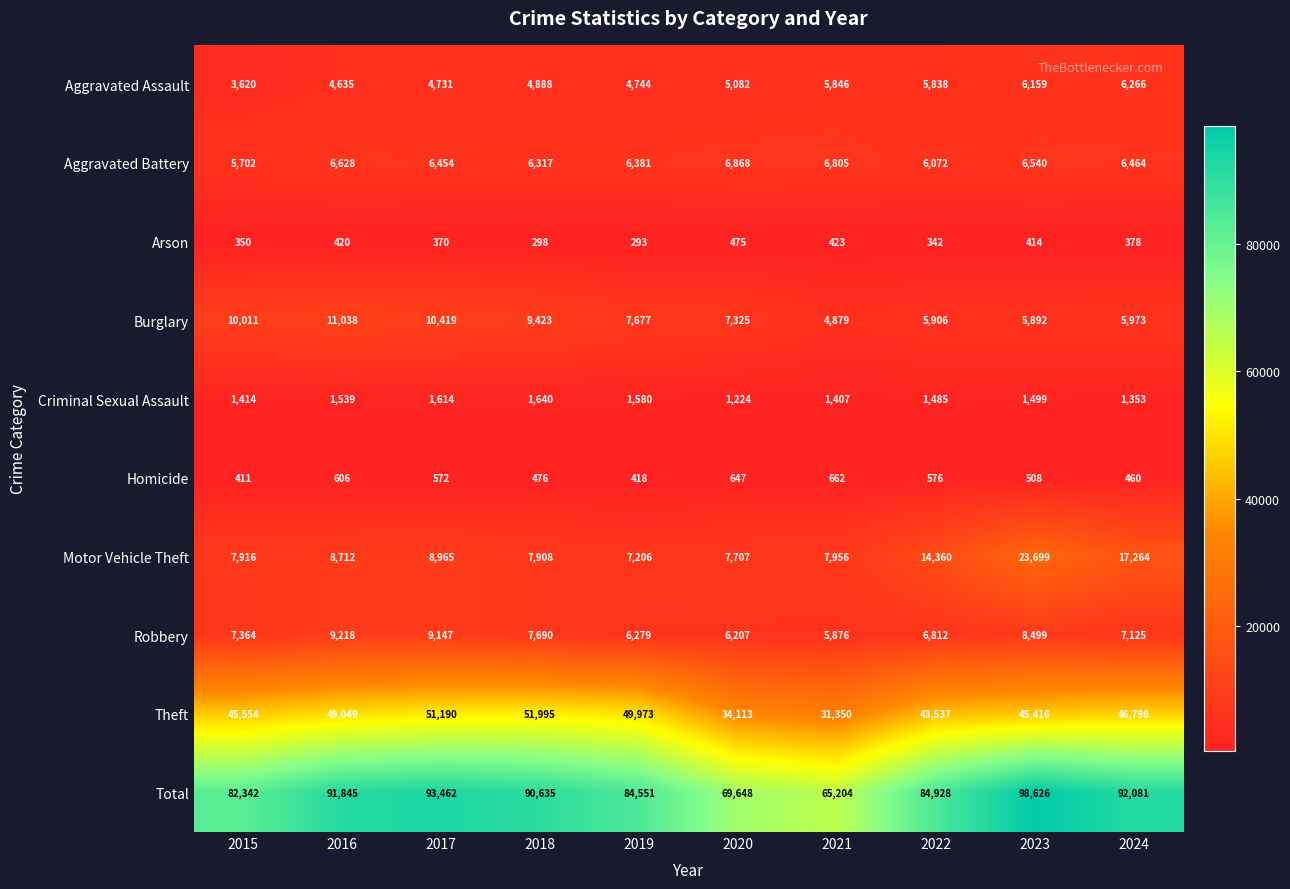

True or false: Aggravated Battery has a value of 11252 at 2024.

False